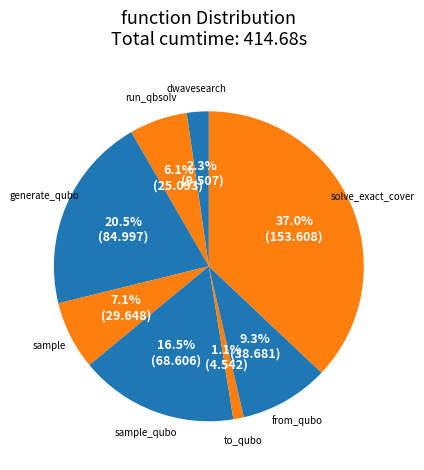

Which category has the biggest portion of the pie?

solve_exact_cover